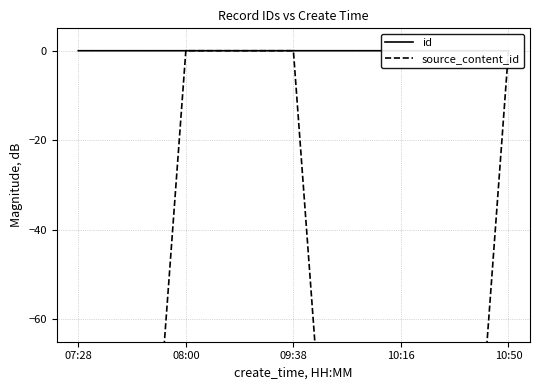

Count the number of data series in this chart.

2